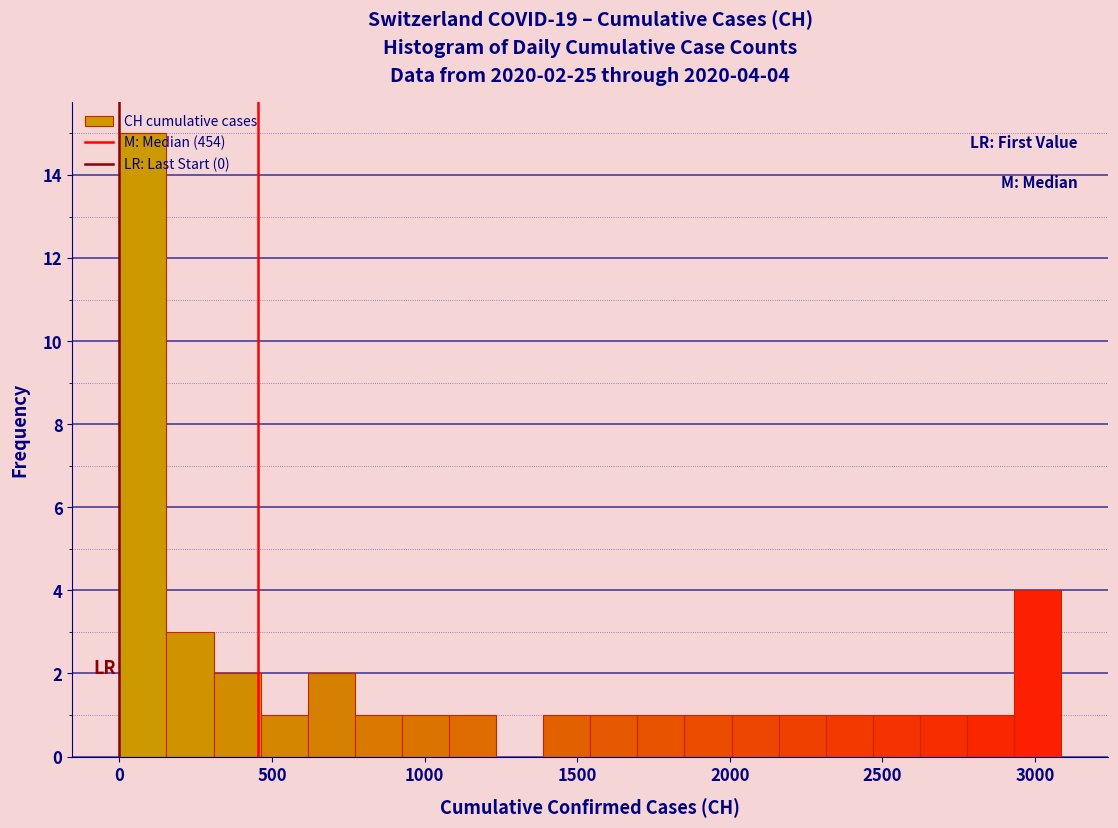

Read against the x-axis, roughly where is the centre of the tallest bar?

100